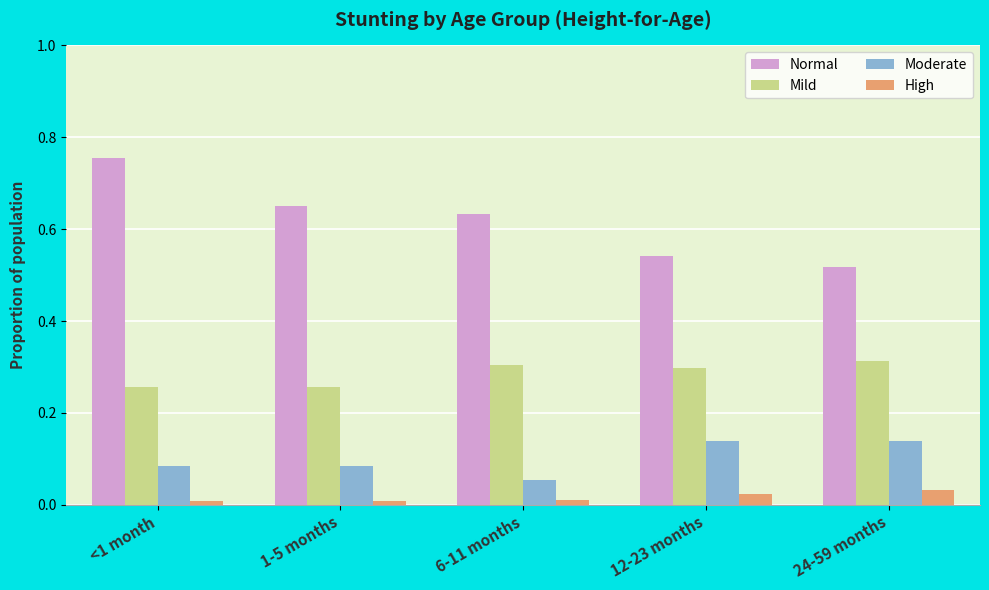

What is the label of the 5th bar from the right?

<1 month